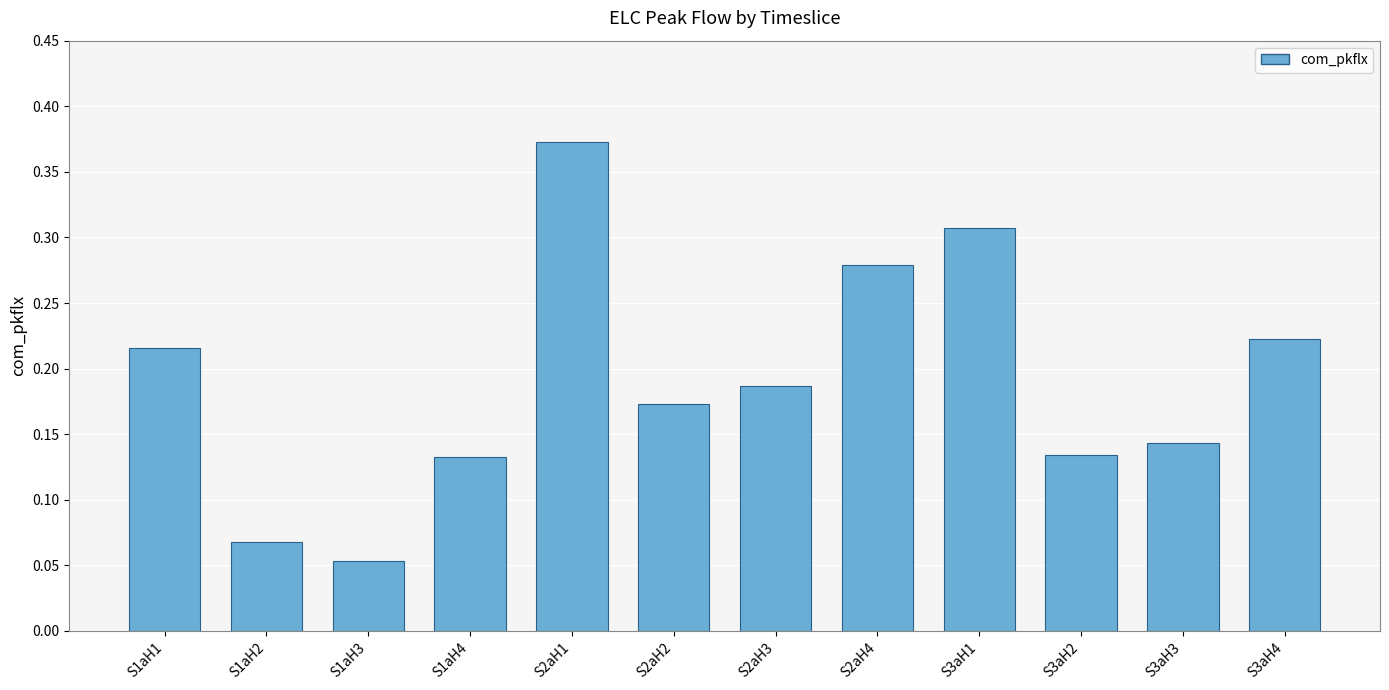

Which category has the lowest value across all series?

S1aH3